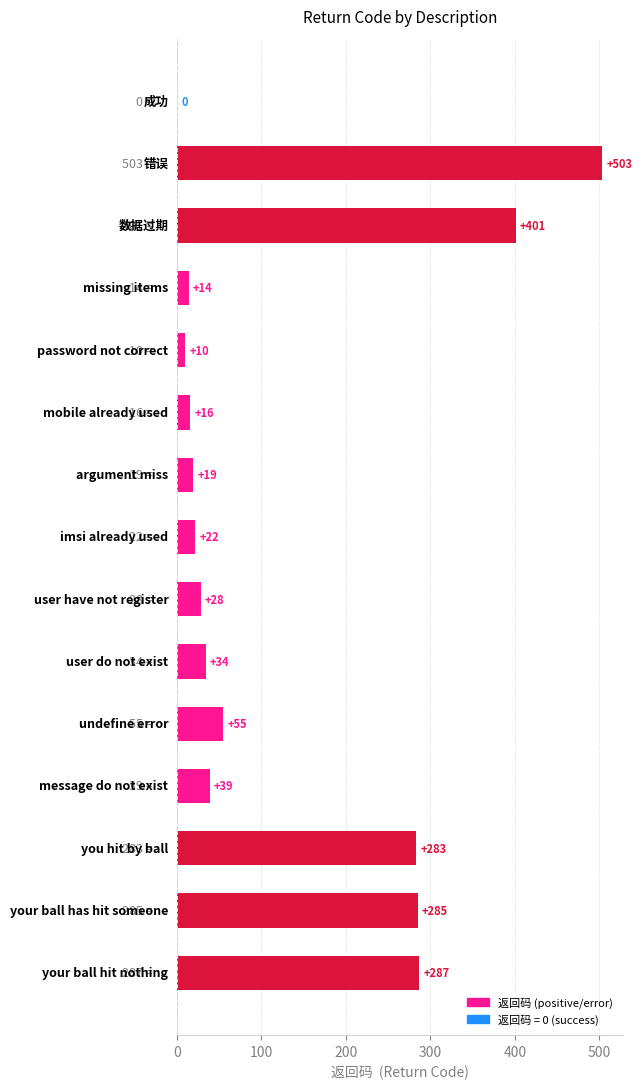

What is the maximum value shown in the chart?

503